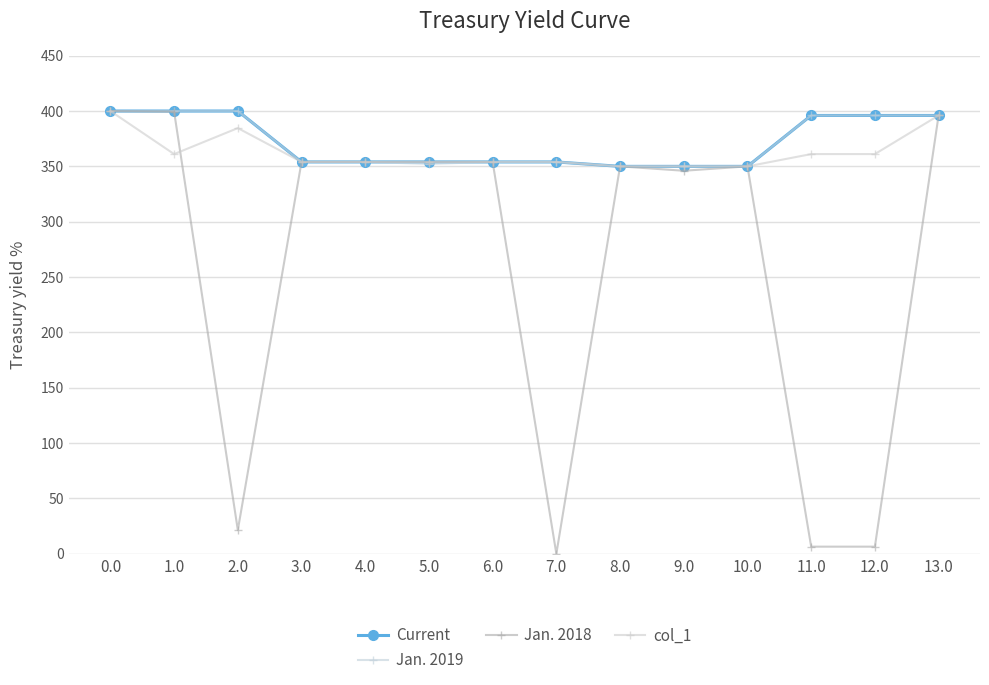

The value of Jan. 2018 at 9.0 is 184.4. True or false?

False